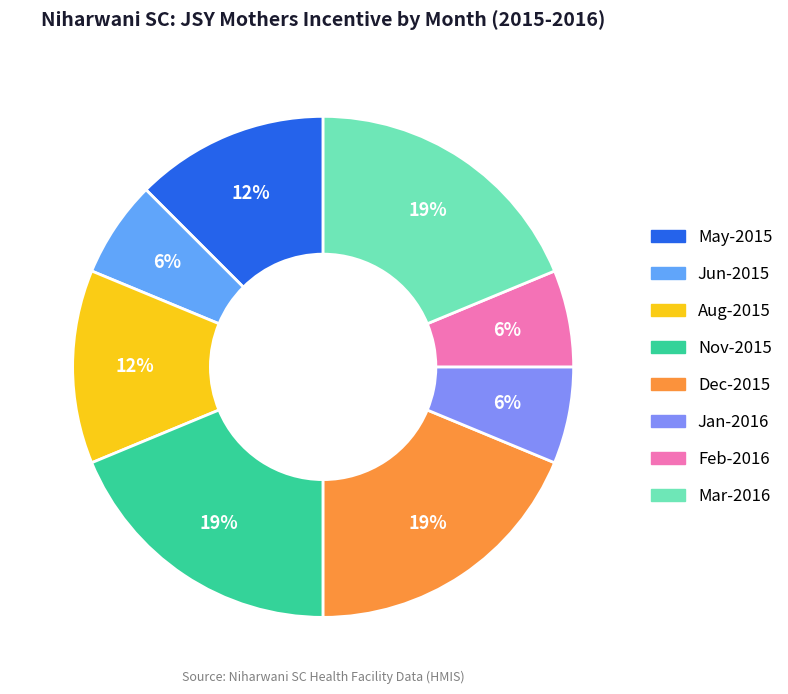

Does any single category account for the majority?

No